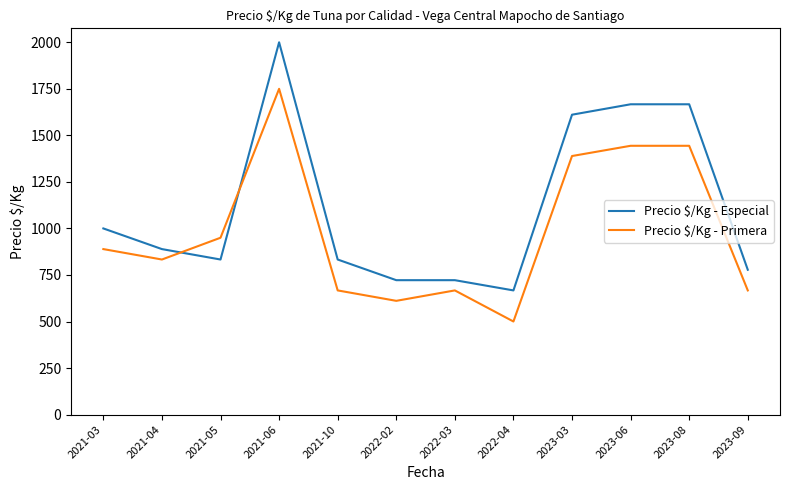

Where is Precio $/Kg - Primera nearest to the value 1125?

2021-05